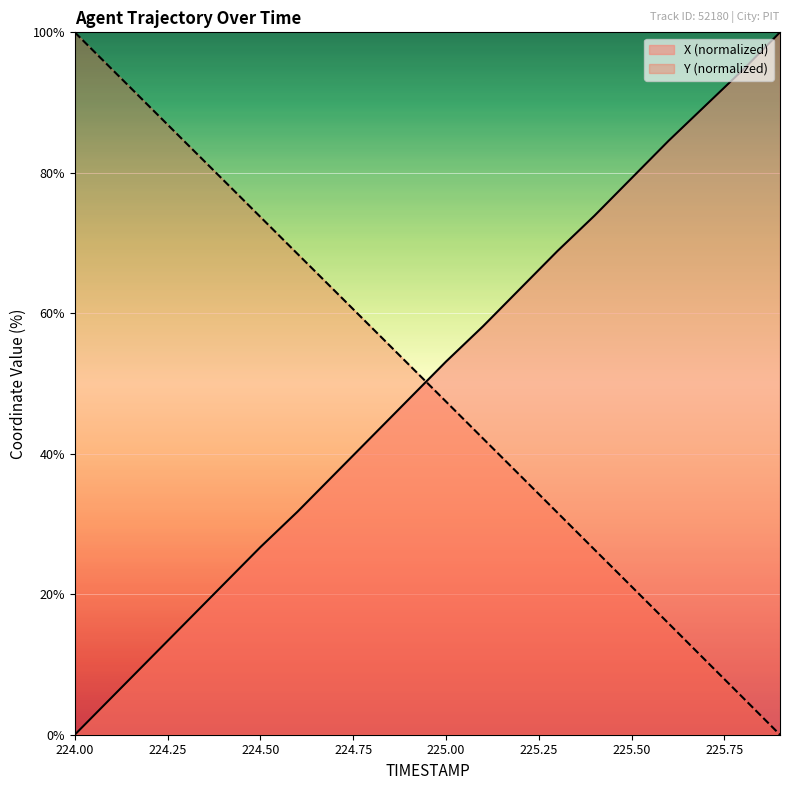

What is the average value of the Y series?

50.0